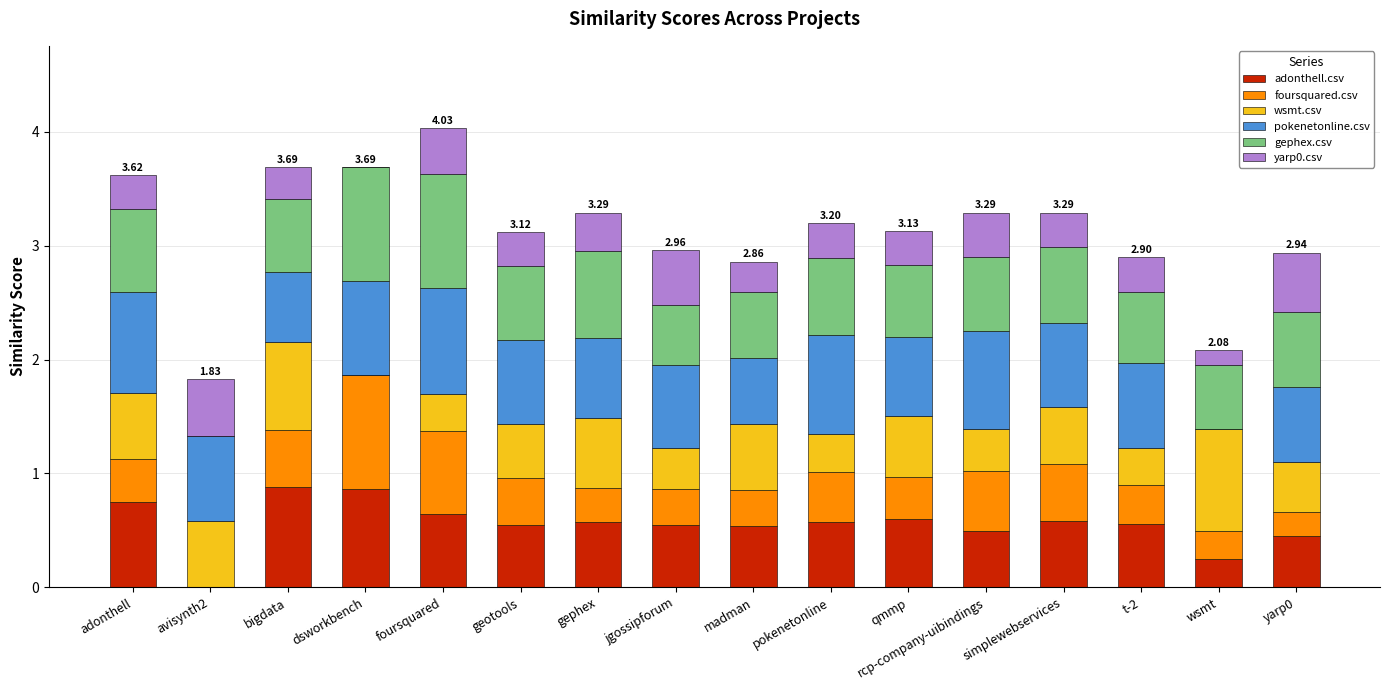

What is the total value across all series at jgossipforum?

3.0